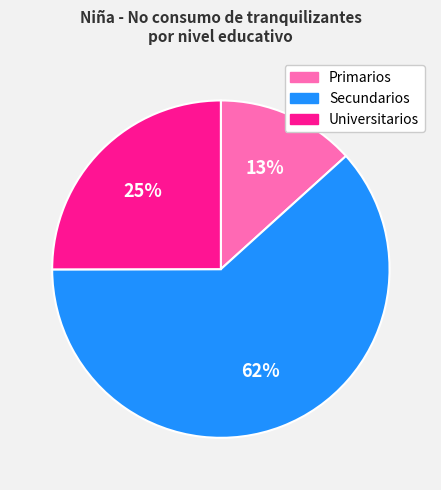

To the nearest percent, what is the average slice percentage?

33%